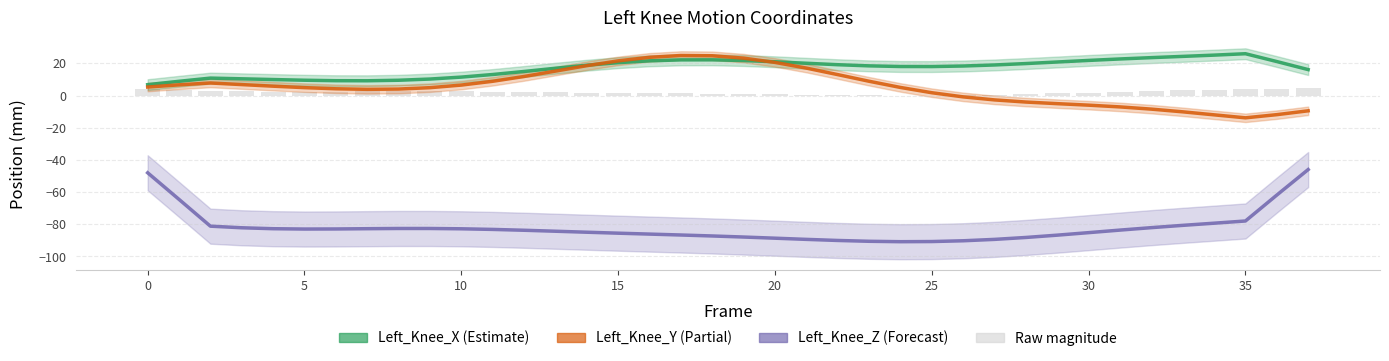

What is the minimum value shown in the chart?

-90.9